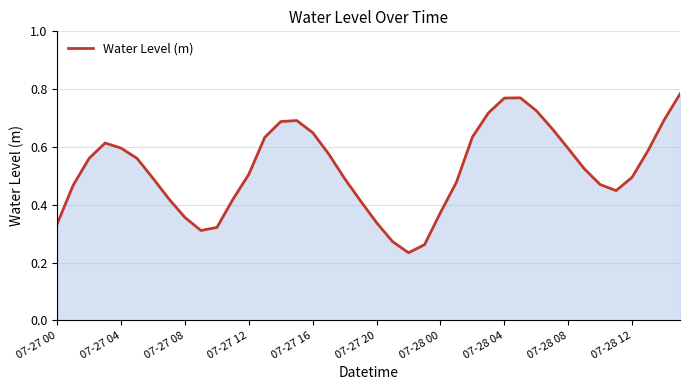

Count the number of data series in this chart.

1